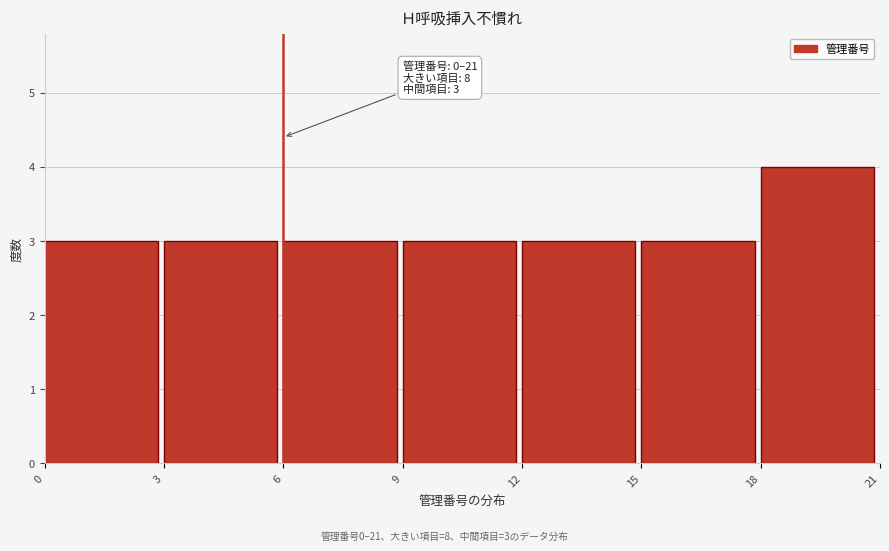

Which range on the x-axis has the tallest bar?

18 to 21